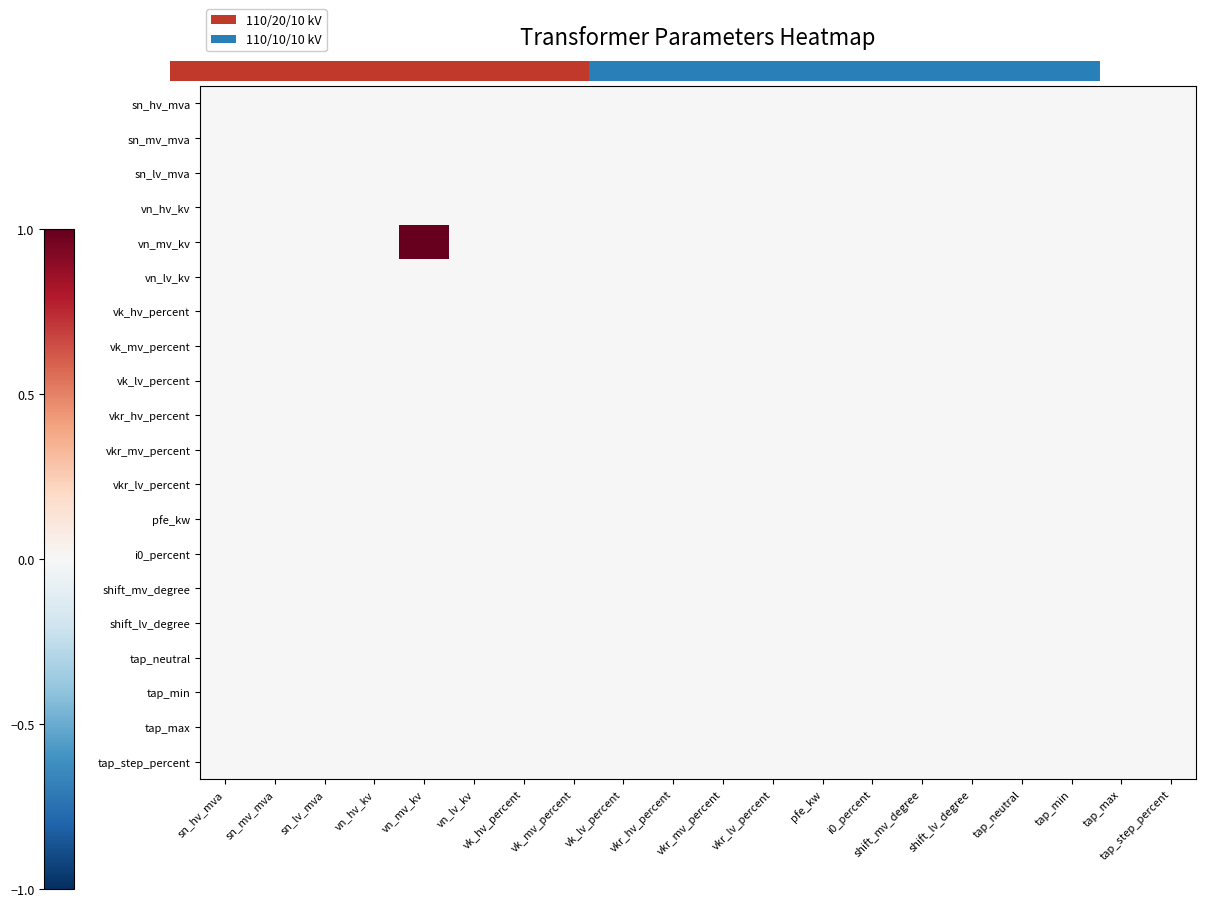

The tap_neutral series shows 0.0 at vk_mv_percent. True or false?

True